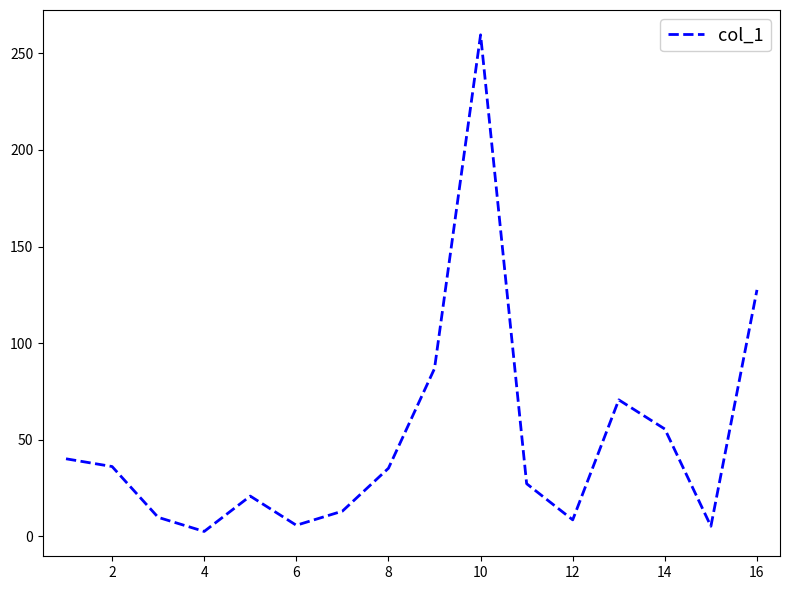

What is the difference between the maximum and minimum values?

257.0